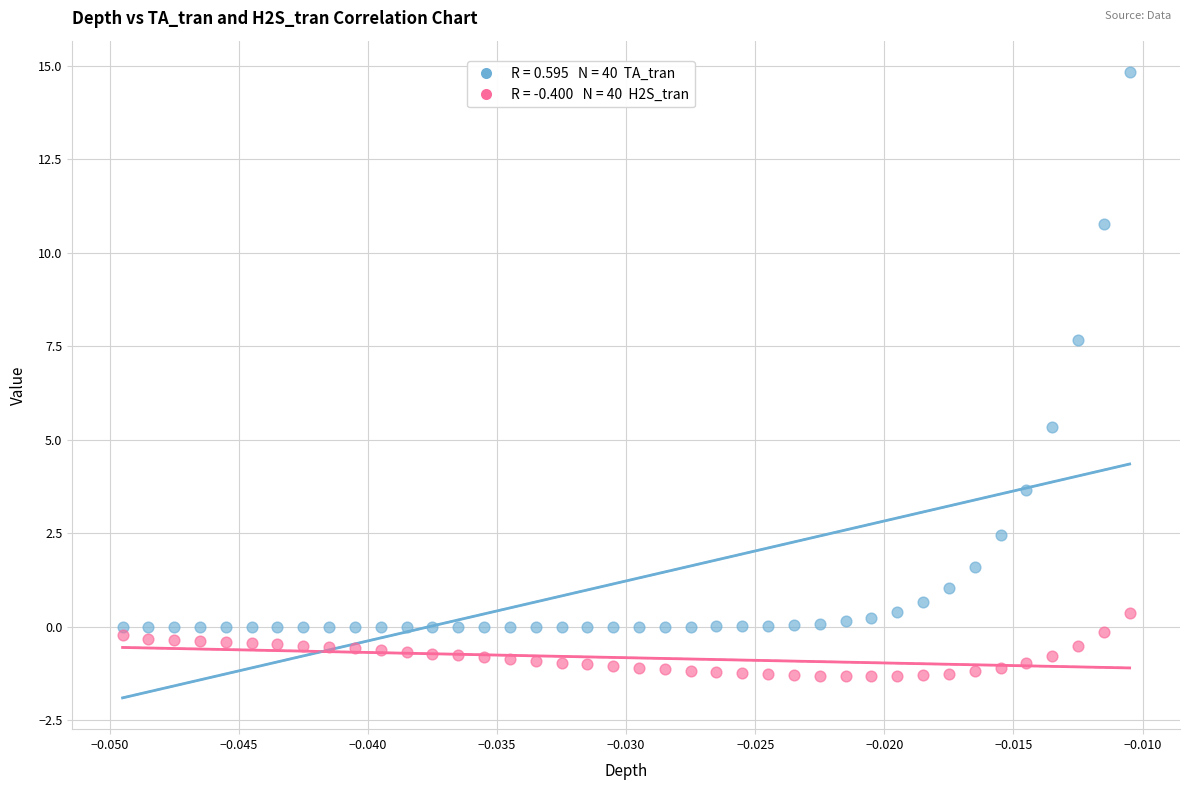

Across all series, what Y value is closest to 6?

5.4